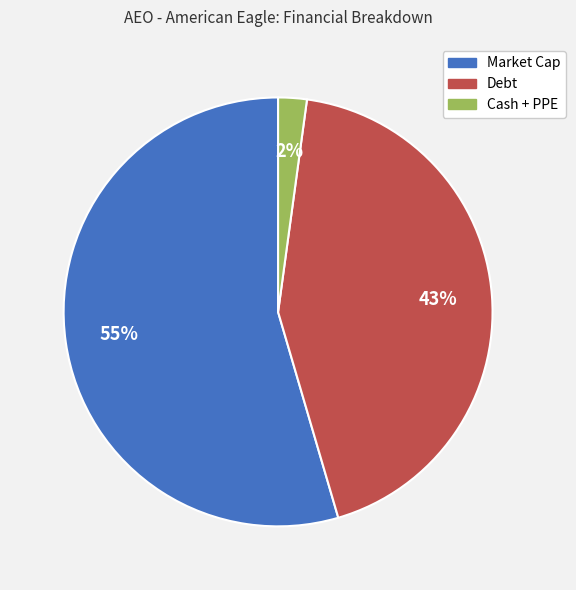

True or false: Cash + PPE accounts for 2% of the total.

True